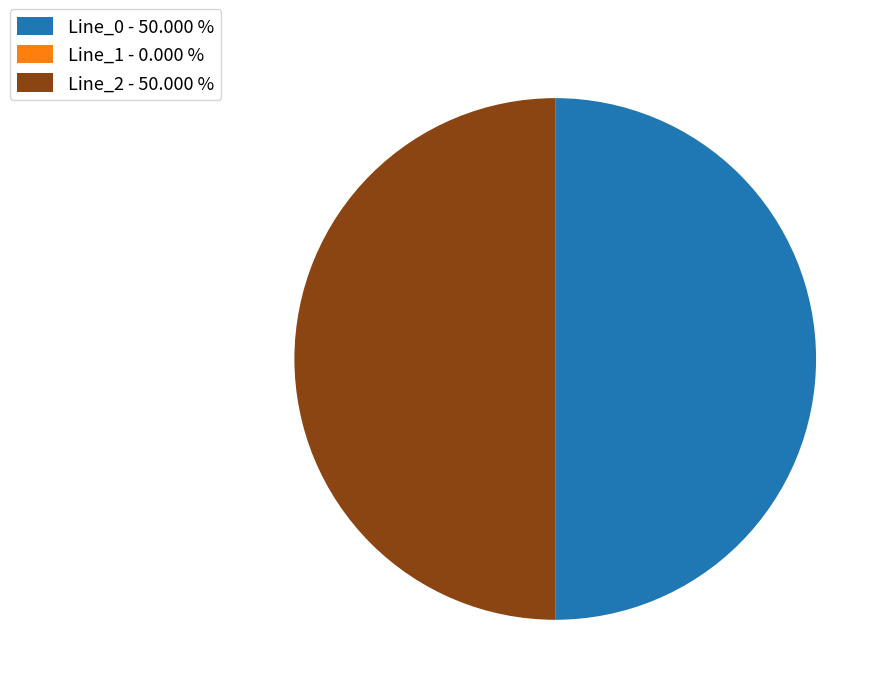

Count the number of slices in the pie.

3